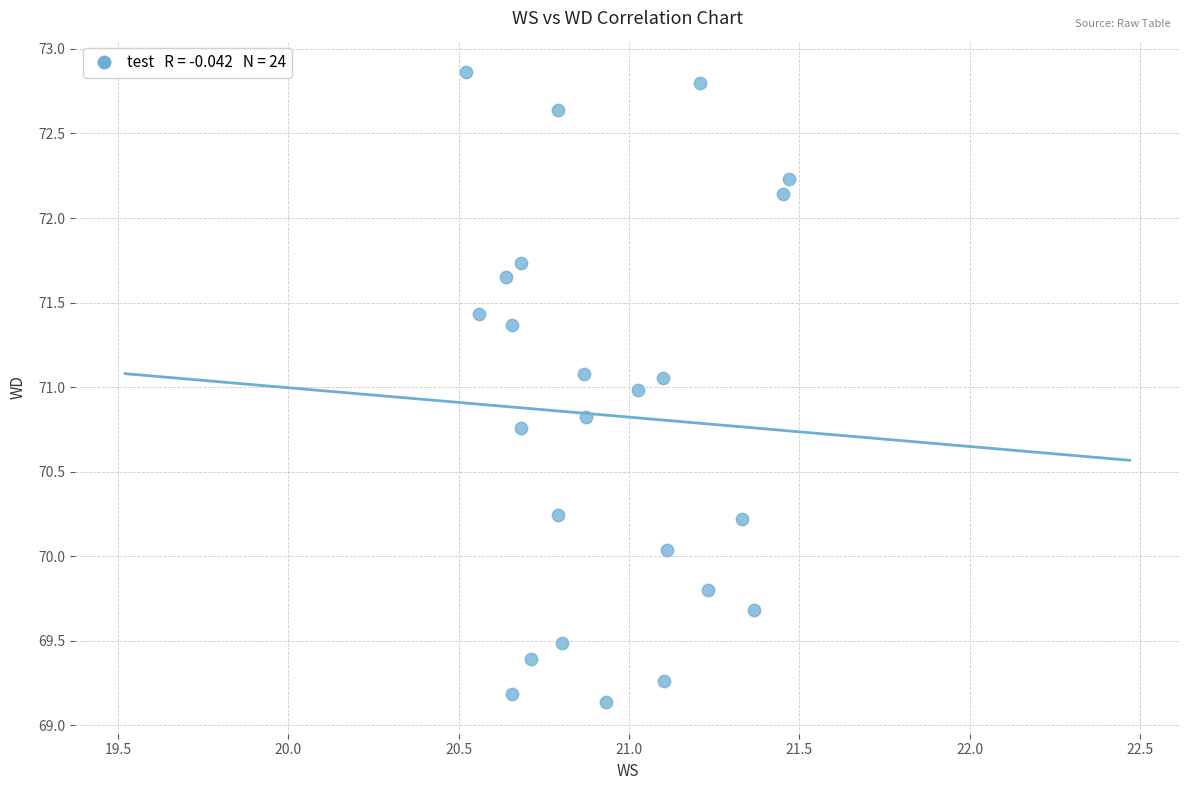

What is the range of Y values (max minus min)?

3.7